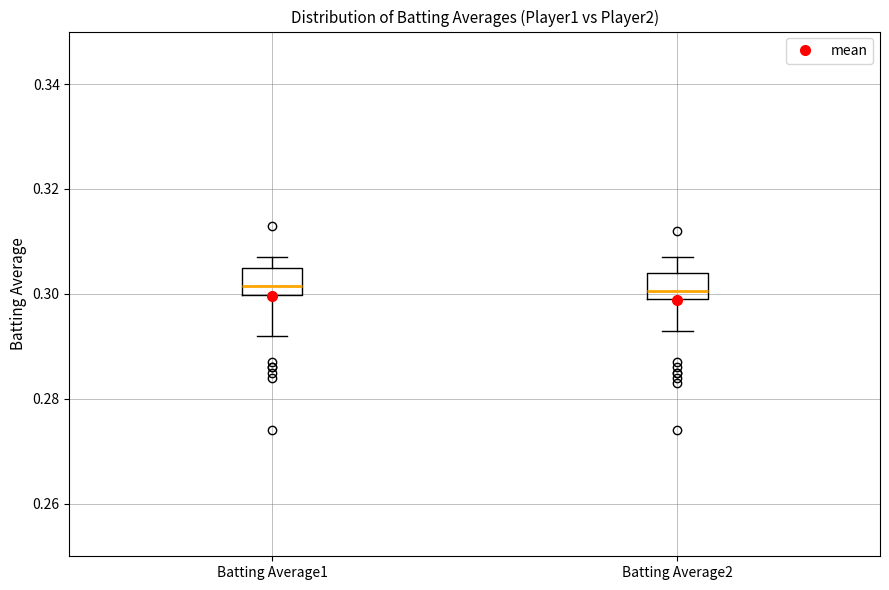

Reading left to right, read every box against the y-axis: the position of its median line, the range the box covers, and the ends of its whiskers. The values are not printed on the chart, so give them approximately, as read against the axis.

Batting Average1: median 0.302, box 0.300 to 0.306, whiskers 0.292 to 0.308
Batting Average2: median 0.300 (just above the box's lower edge), box 0.300 to 0.304, whiskers 0.294 to 0.308